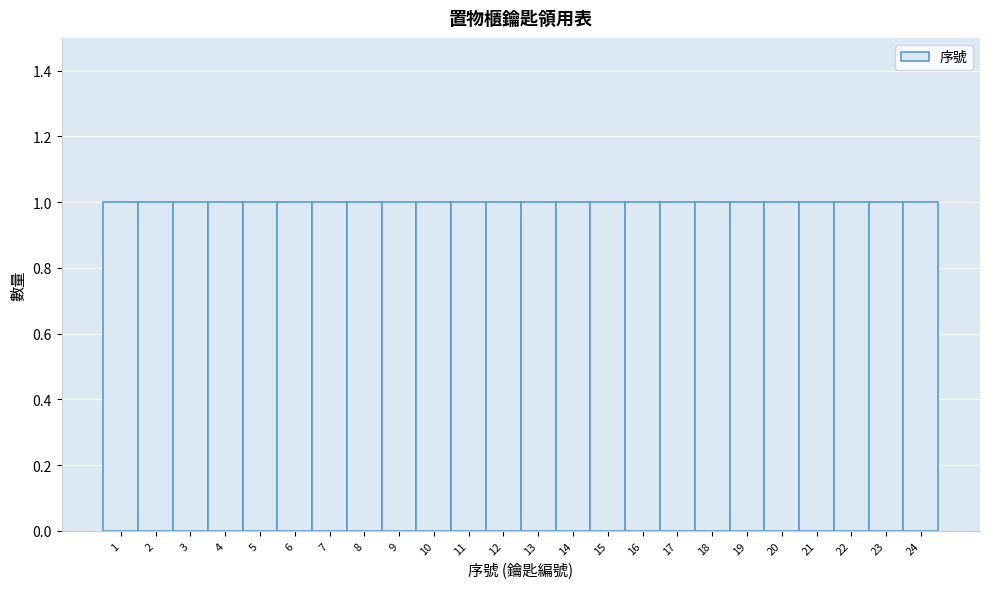

Reading left to right, transcribe this chart: for each bar, give the range it covers on the x-axis and its height. The values are not printed on the chart, so give them approximately, as read against the axis.

0.5 to 1.5: 1
1.5 to 2.5: 1
2.5 to 3.5: 1
3.5 to 4.5: 1
4.5 to 5.5: 1
5.5 to 6.5: 1
6.5 to 7.5: 1
7.5 to 8.5: 1
8.5 to 9.5: 1
9.5 to 10.5: 1
10.5 to 11.5: 1
11.5 to 12.5: 1
12.5 to 13.5: 1
13.5 to 14.5: 1
14.5 to 15.5: 1
15.5 to 16.5: 1
16.5 to 17.5: 1
17.5 to 18.5: 1
18.5 to 19.5: 1
19.5 to 20.5: 1
20.5 to 21.5: 1
21.5 to 22.5: 1
22.5 to 23.5: 1
23.5 to 24.5: 1